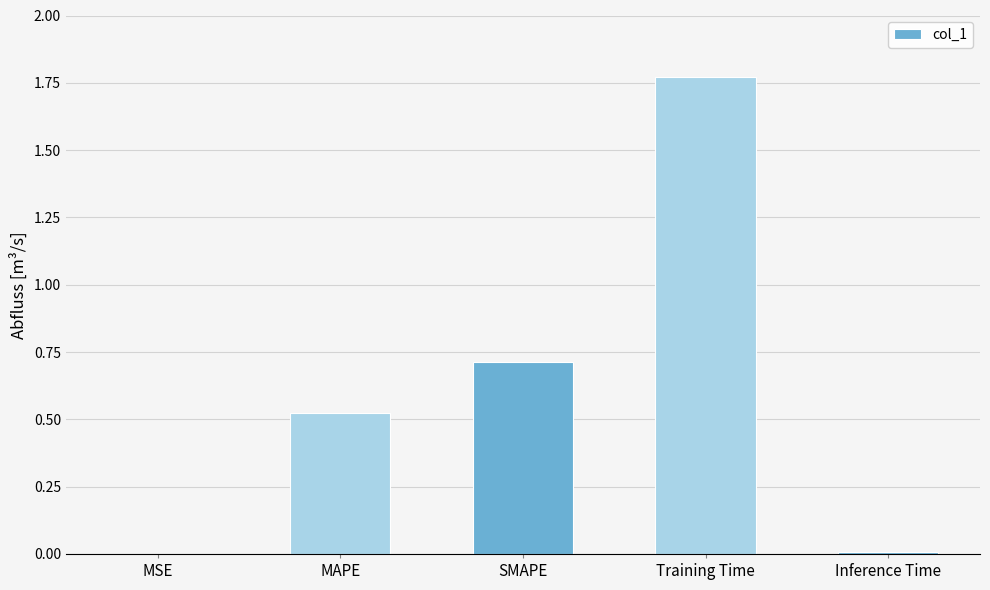

Is it true that the value at SMAPE is 1.3?

False